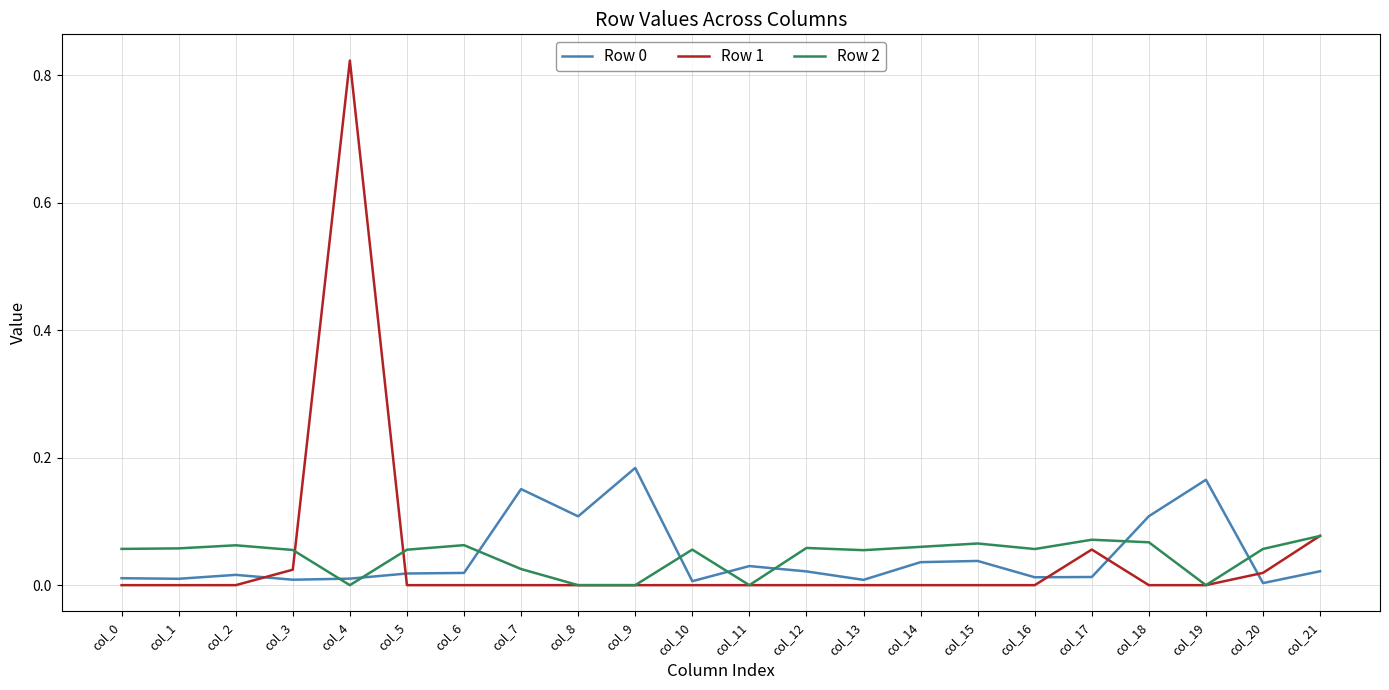

At which category is the sum across all series the highest?

col_4